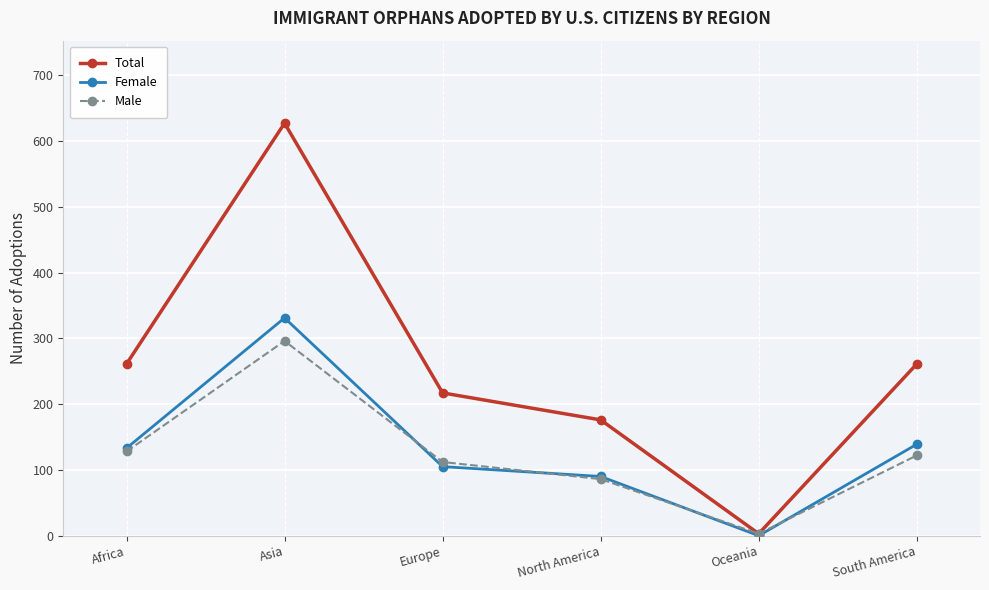

Reading left to right, extract all data points from this chart.

Total: Africa=261	Asia=627	Europe=217	North America=176	Oceania=3	South America=261
Female: Africa=133	Asia=331	Europe=105	North America=90	Oceania=0	South America=139
Male: Africa=128	Asia=296	Europe=112	North America=86	Oceania=3	South America=122